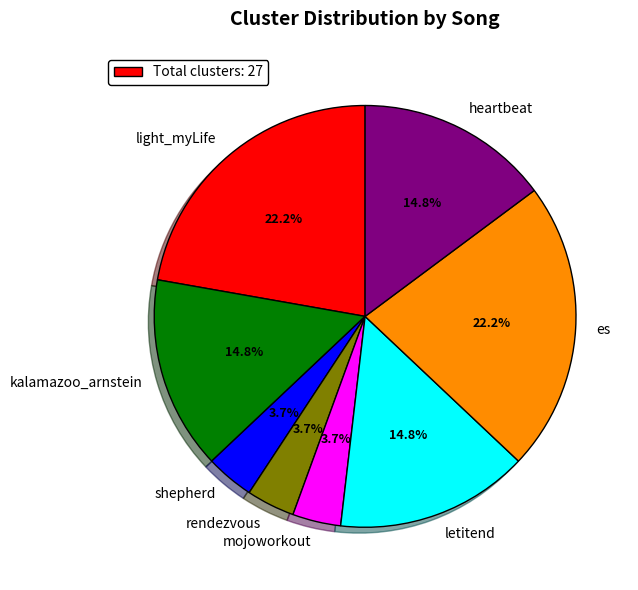

Do mojoworkout and kalamazoo_arnstein together represent more than half of the pie?

No